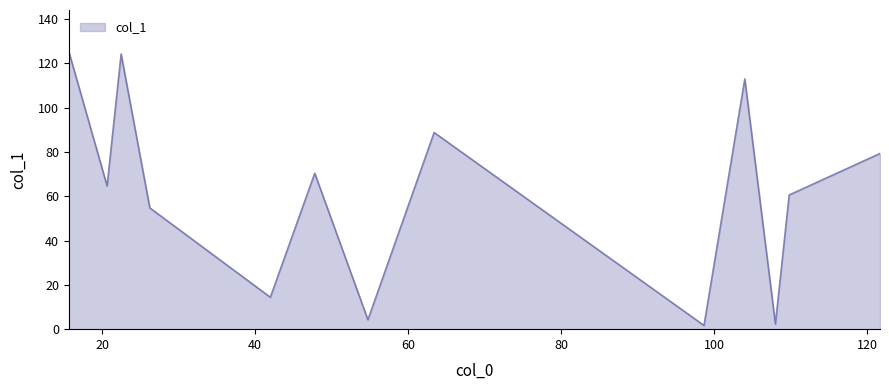

True or false: there are more than 0 points higher than both neighbors.

True